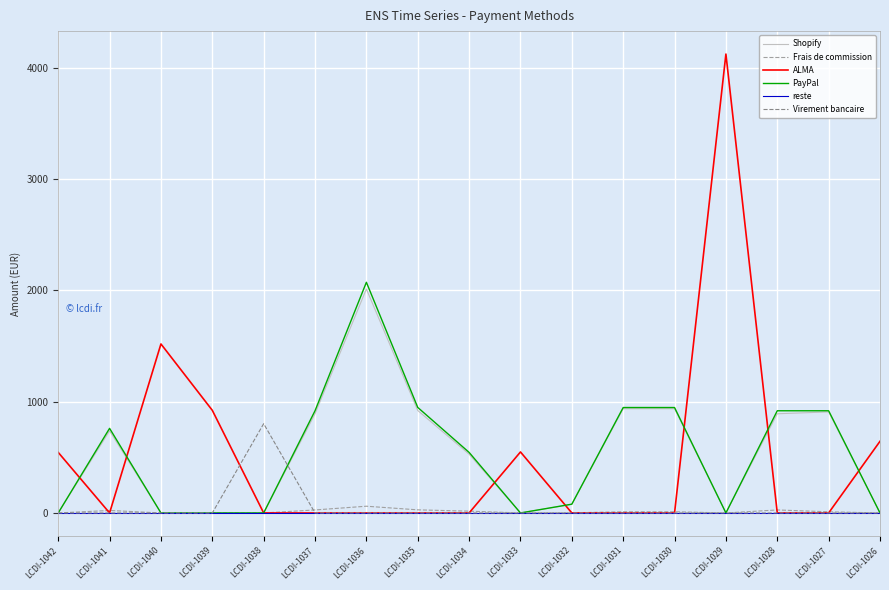

What is the difference between the second highest and minimum values in the ALMA series?

1517.9